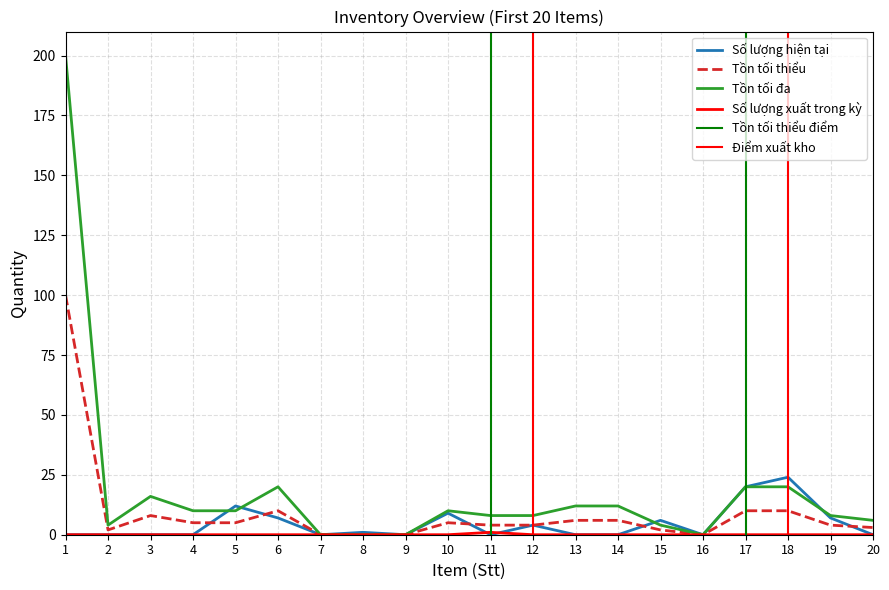

Where is the first local maximum for Số lượng hiện tại?

5